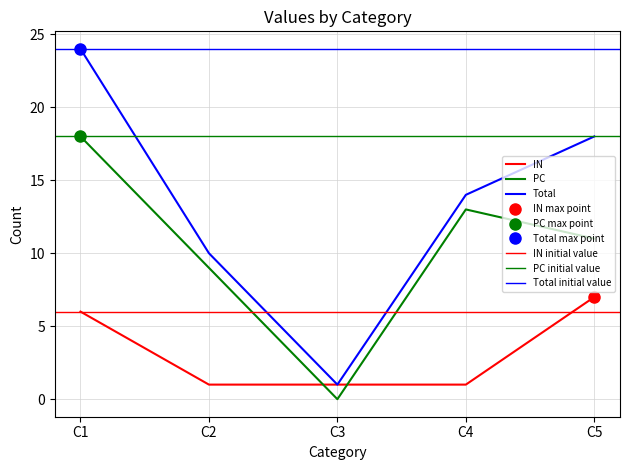

True or false: Total has more than 1 interior local peaks.

False